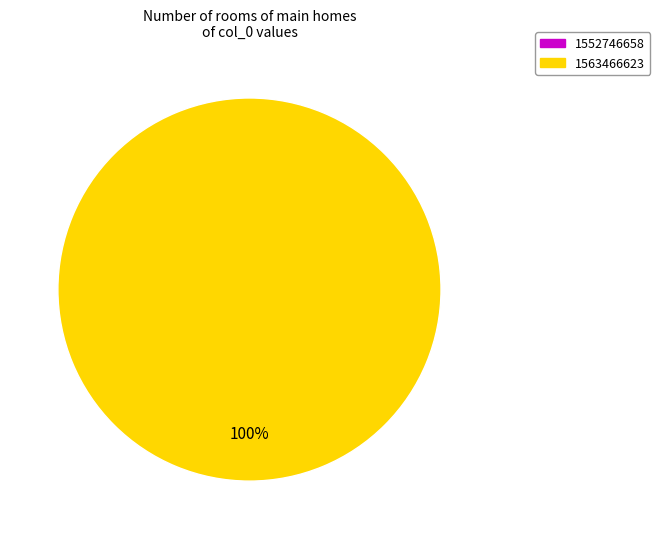

Does any single category account for the majority?

Yes